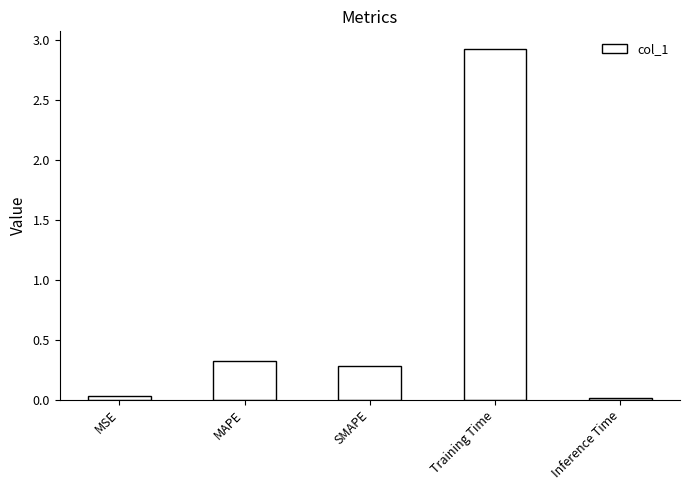

What is the difference between the maximum and minimum values?

2.9